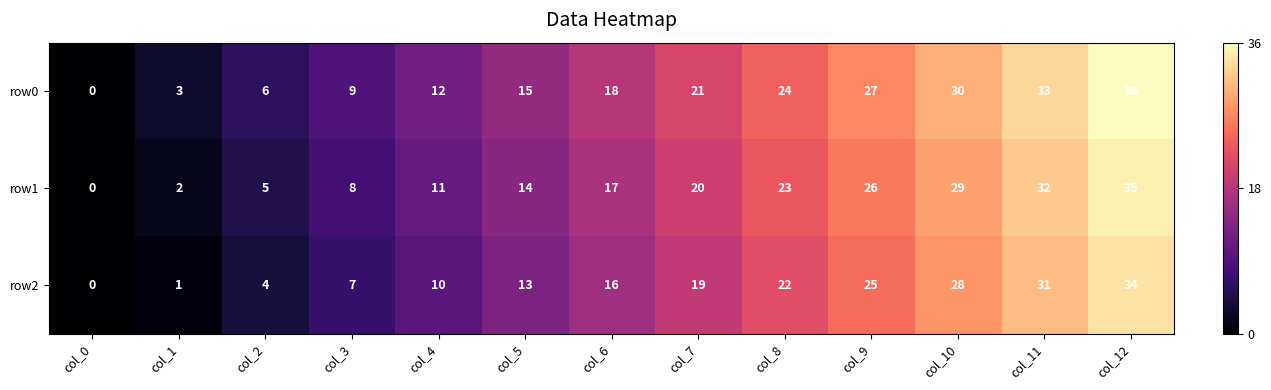

Rank the series at col_1 from highest to lowest value.

row0, row1, row2